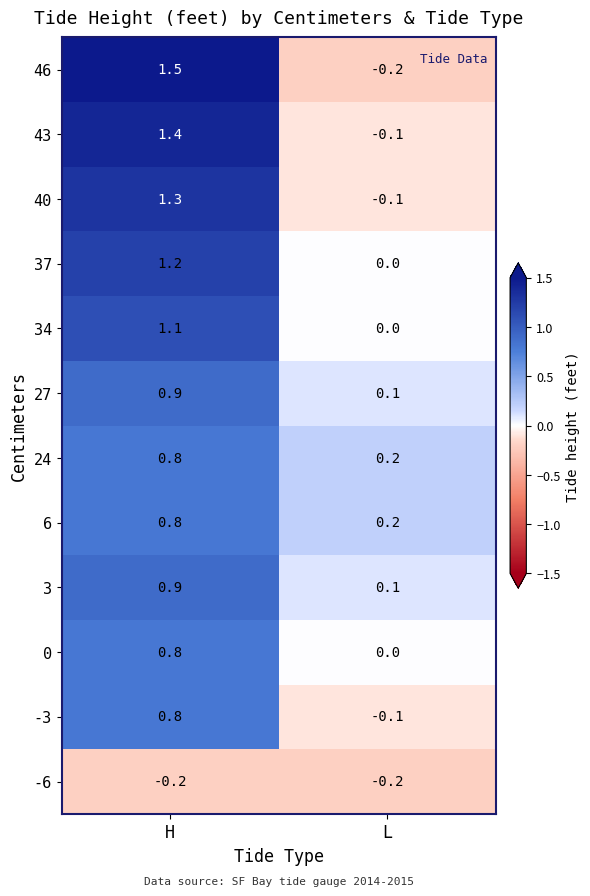

Where is 27 nearest to the value 0?

L